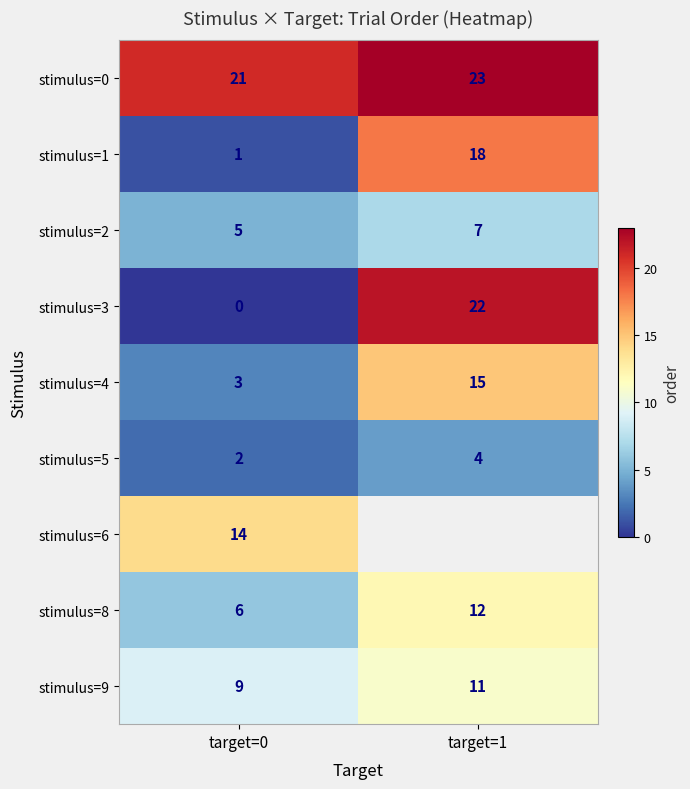

What is the average value of the stimulus=5 series?

3